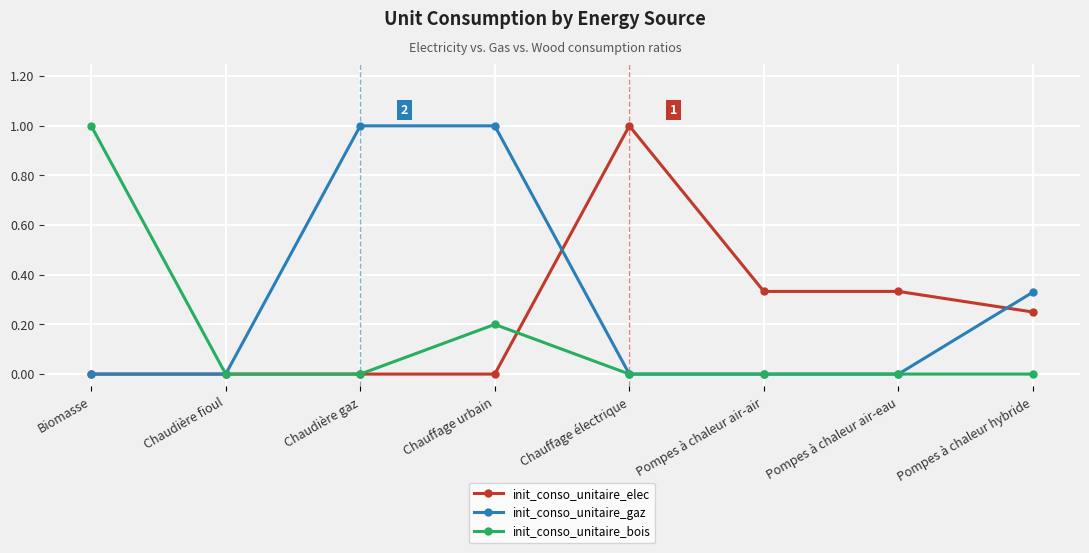

Which series has the largest total across all categories?

init_conso_unitaire_gaz